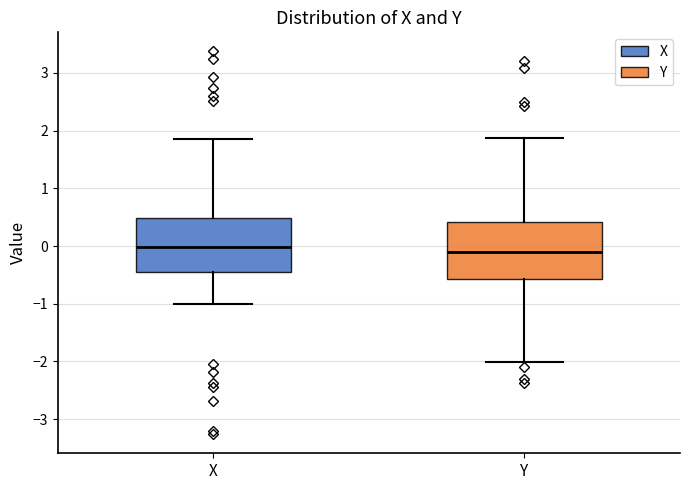

Where is the upper edge of the box for Y on the y-axis? The values are not printed on the chart, so give them approximately, as read against the axis.

0.4